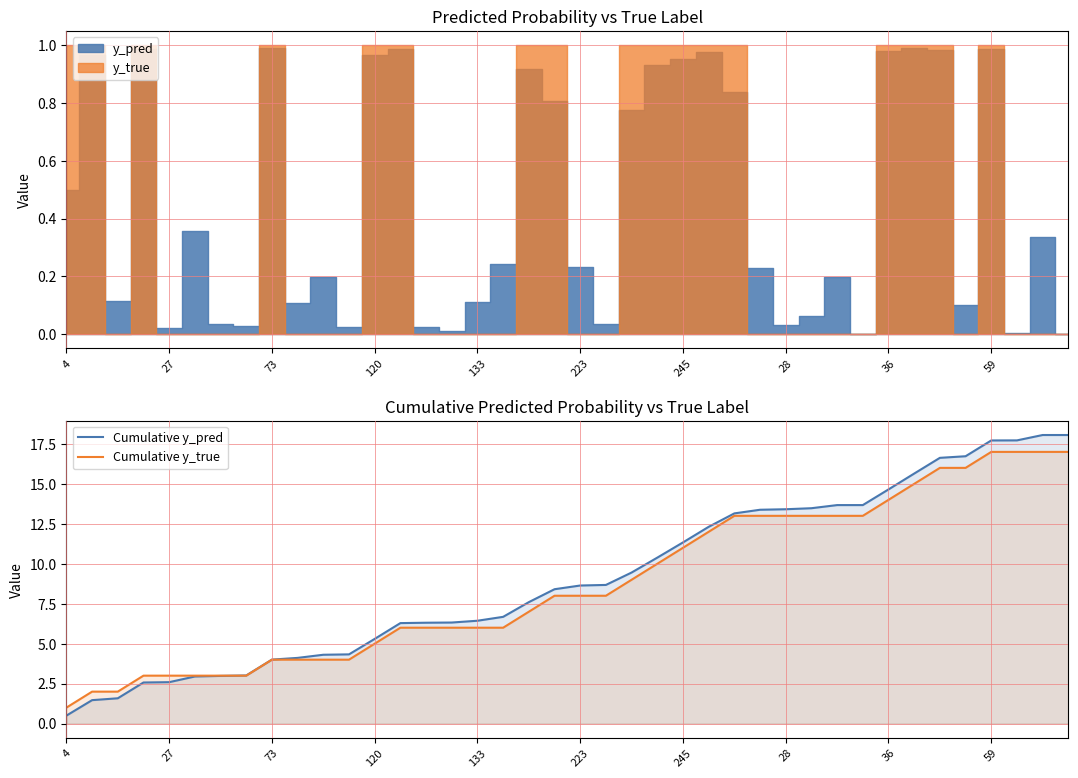

How many categories are shown in the chart?

40